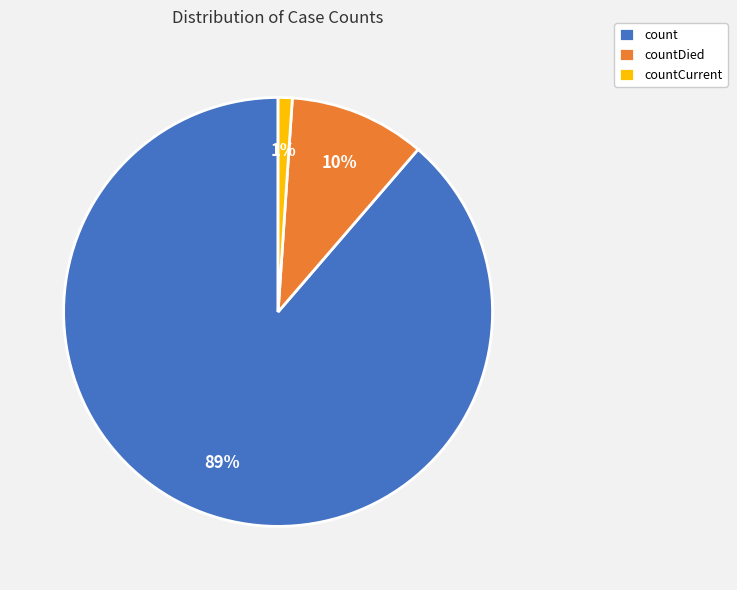

Do countDied and count together represent more than half of the pie?

Yes